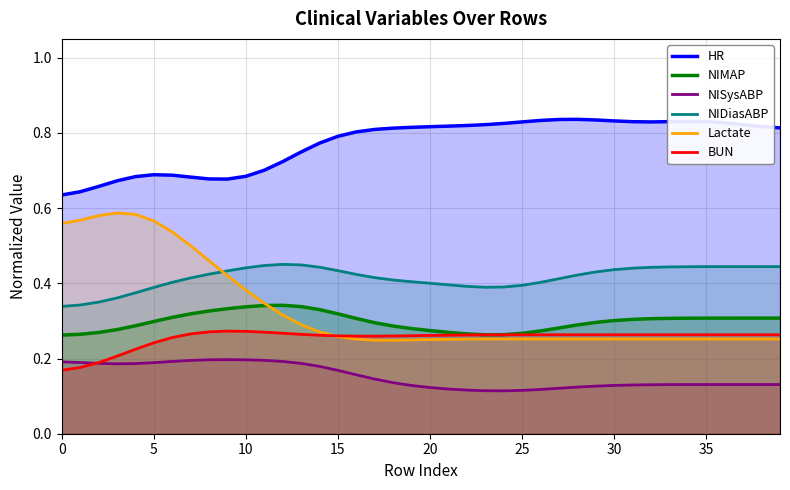

How many lines are shown in the chart?

6